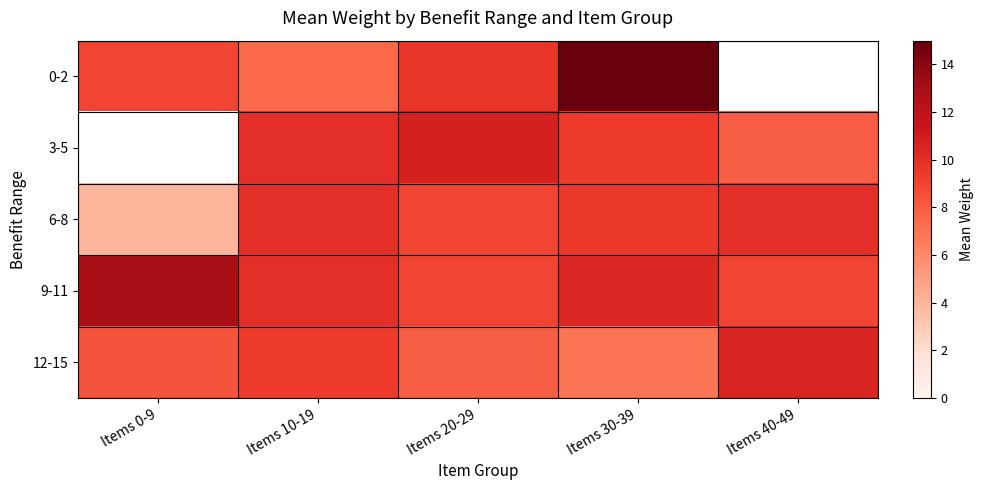

At which category does the chart reach its peak across all series?

Items 30-39